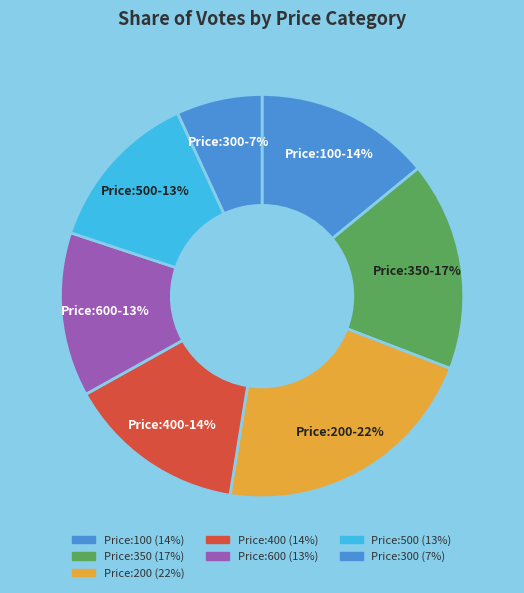

Count the number of slices in the pie.

7